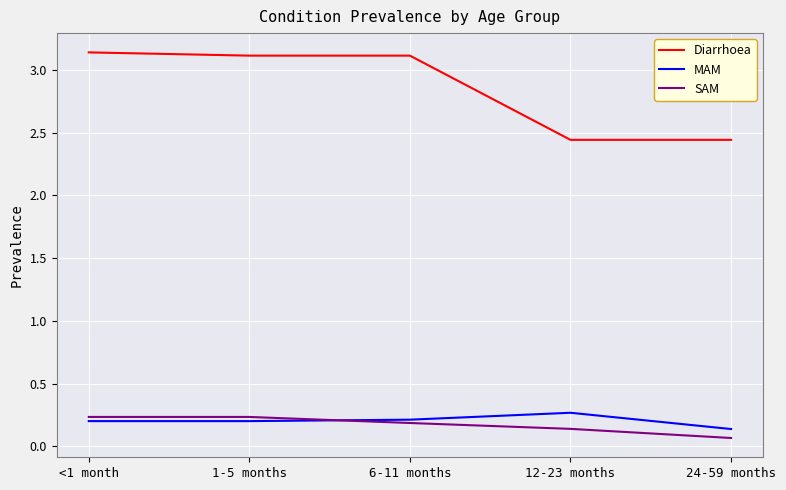

True or false: SAM has more than 2 points higher than both neighbors.

False